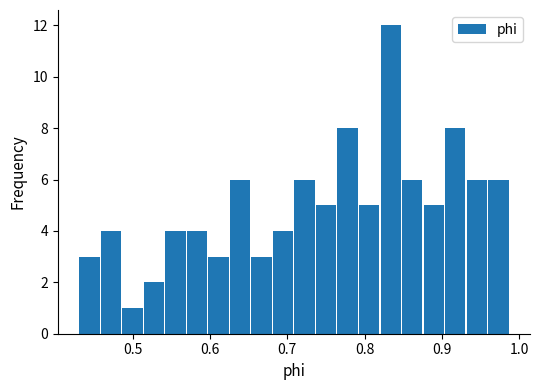

Read against the x-axis, roughly where is the centre of the tallest bar?

0.83